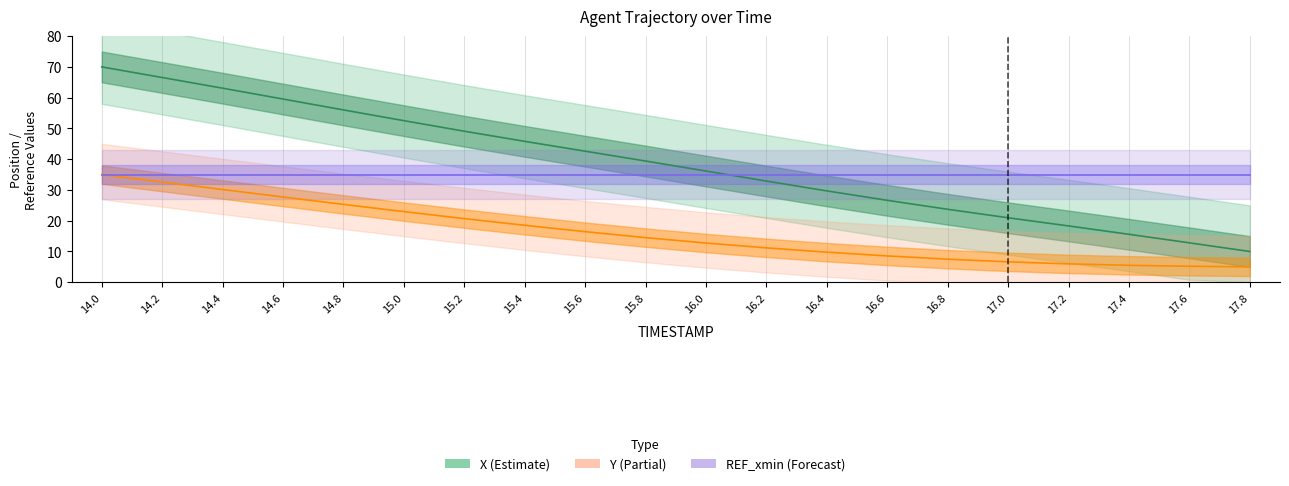

Which series has the largest total across all categories?

X (Estimate)